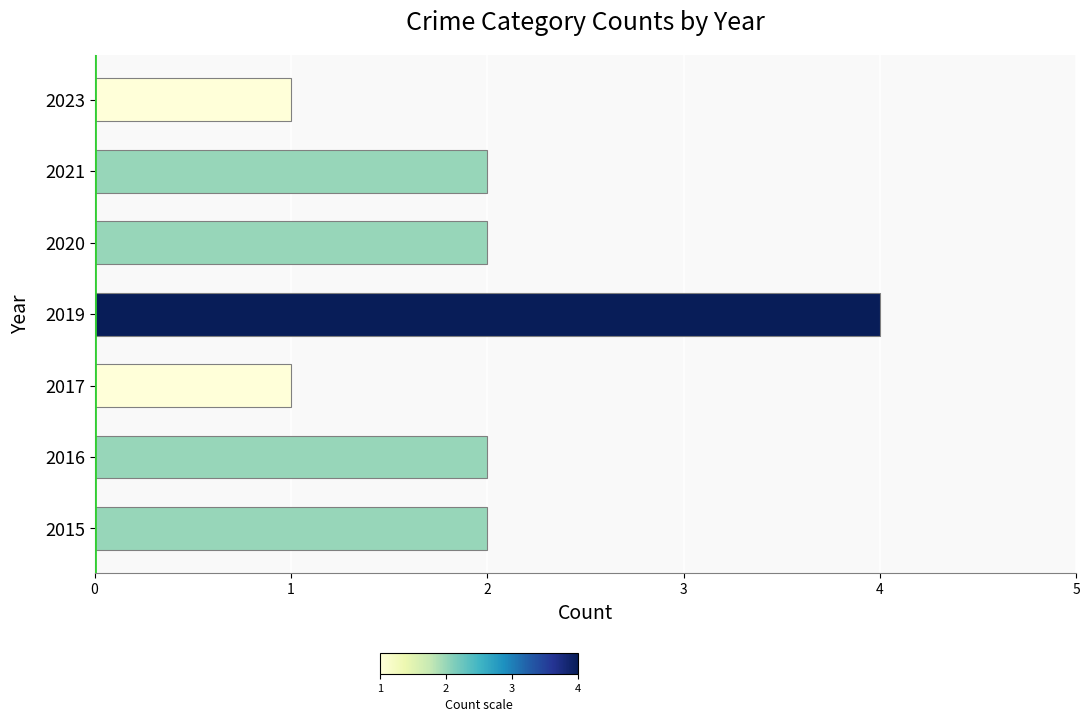

Count the number of data series in this chart.

1